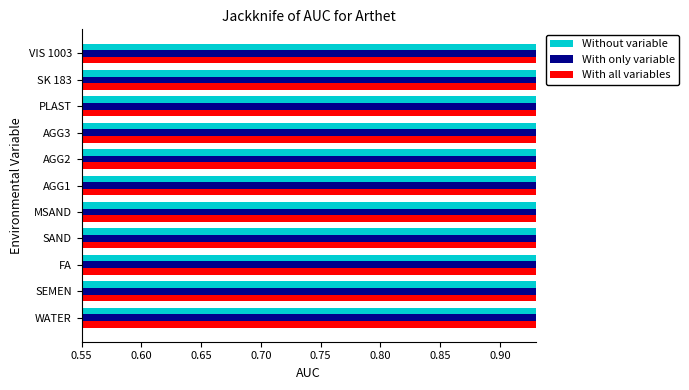

The value of Without variable at SEMEN is 1.3. True or false?

False